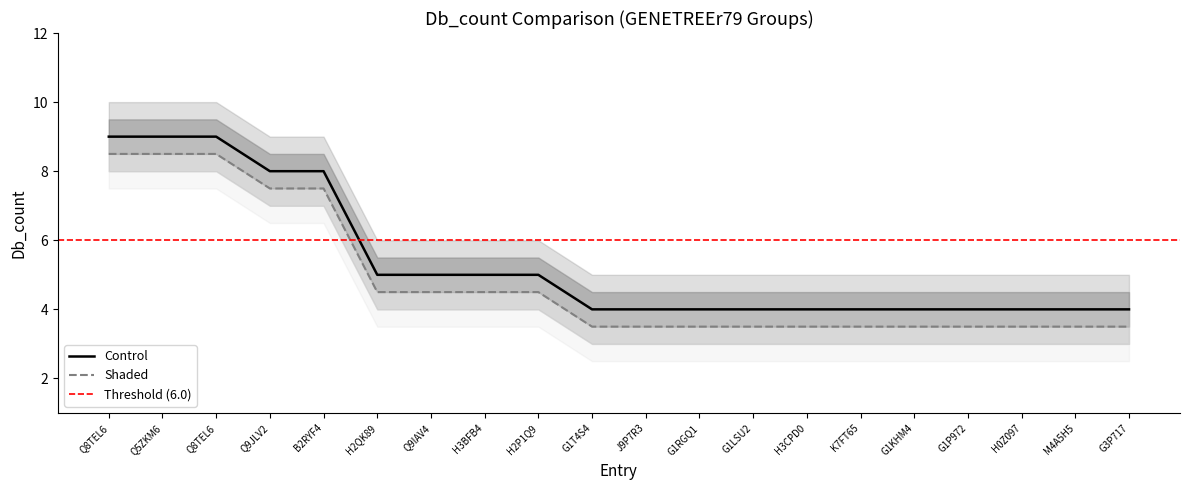

Rank the categories by Shaded value from lowest to highest.

G1T4S4, J9P7R3, G1RGQ1, G1LSU2, H3CPD0, K7FT65, G1KHM4, G1P972, H0Z097, M4A5H5, G3P717, H2QK89, Q9IAV4, H3BFB4, H2P1Q9, Q9JLV2, B2RYF4, Q8TEL6, Q5ZKM6, Q8TEL6